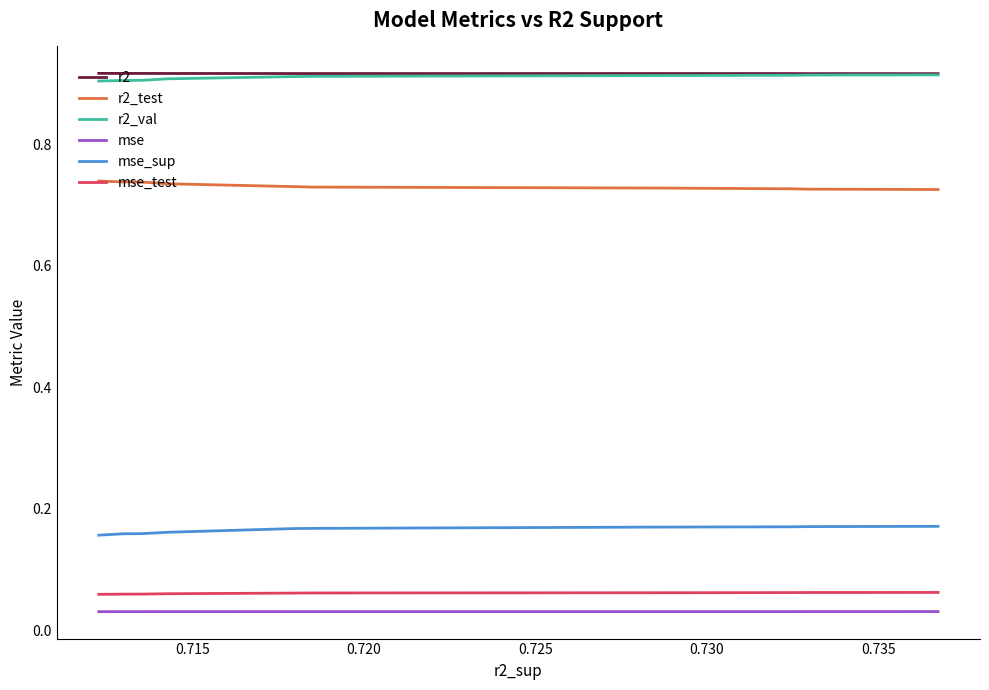

True or false: mse and r2 cross at least once.

False